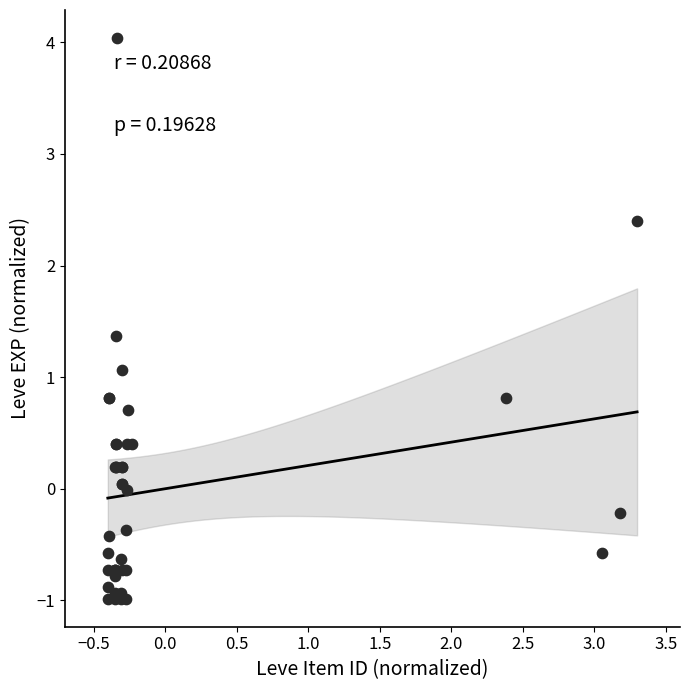

What Y value in the scatter plot is closest to 1?

1.1